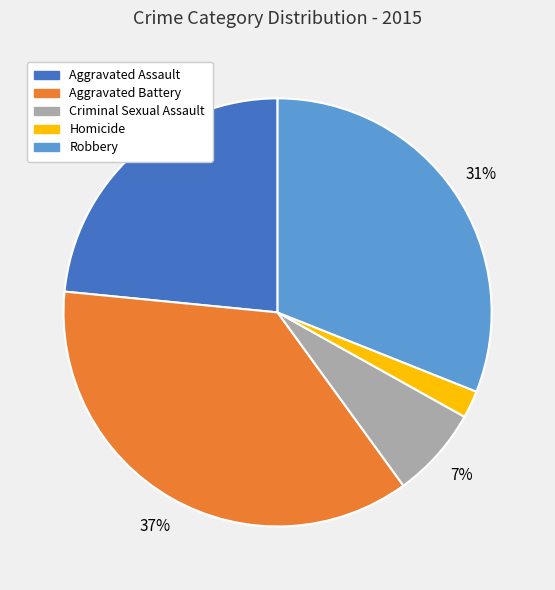

Does Robbery account for over 50% of the chart?

No